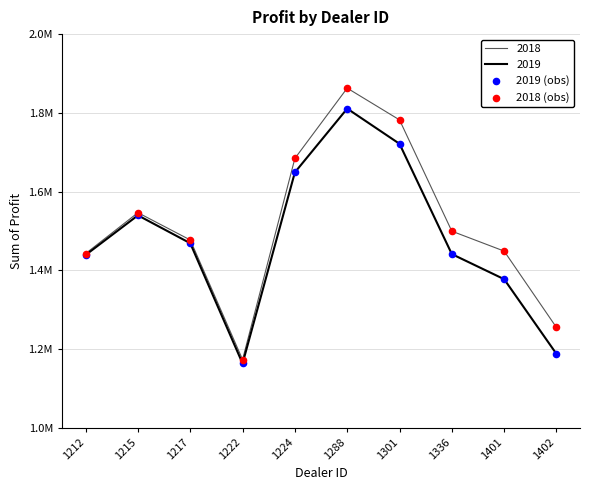

What is the total value across all series at 1336?

2940534.5